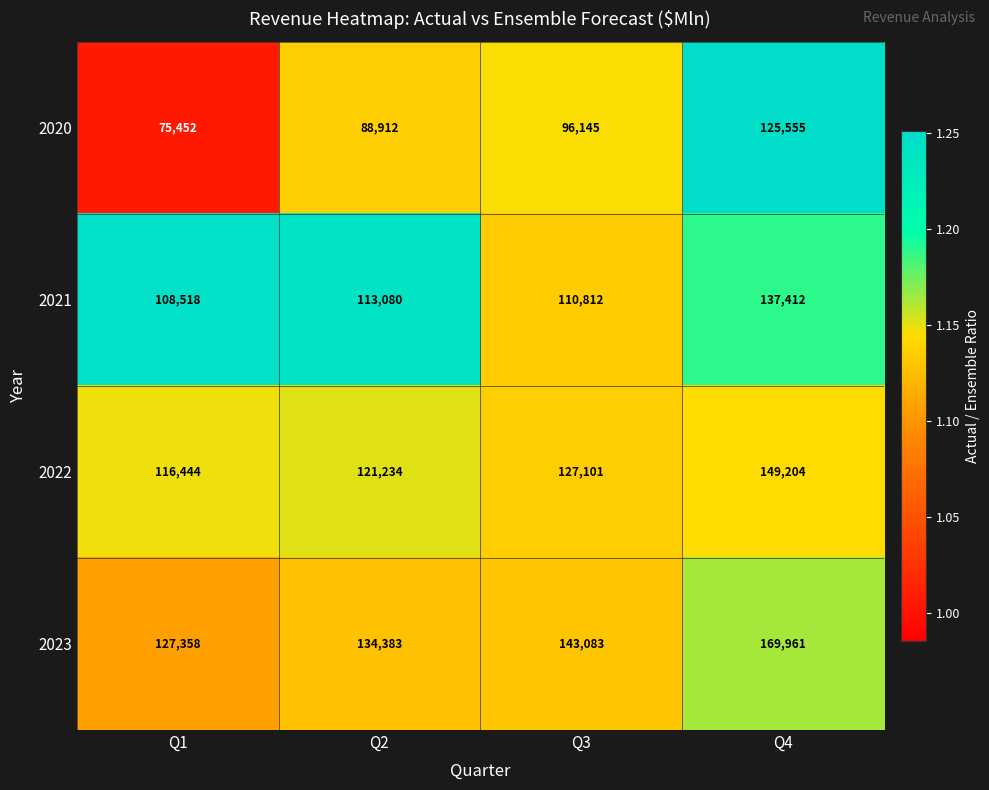

What is the difference between the maximum and minimum values in the 2022 series?

32760